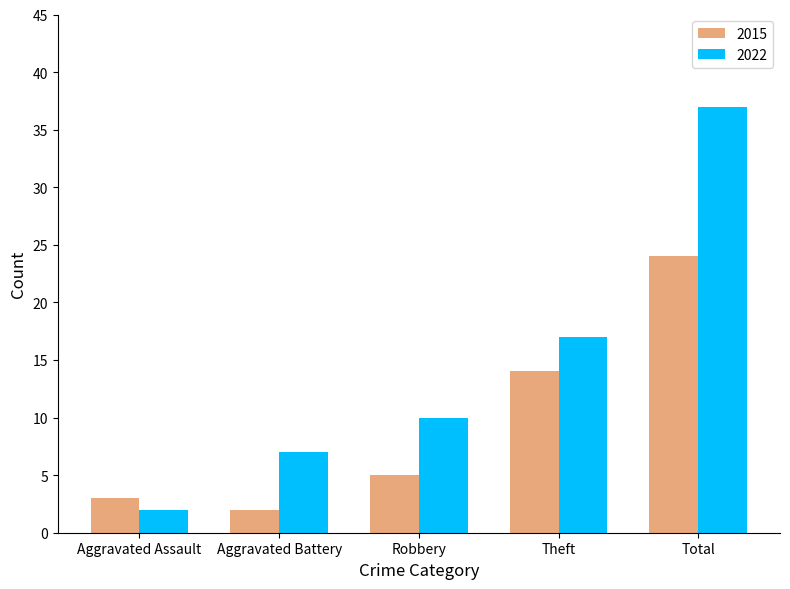

At which label is 2015 closest to 13?

Theft